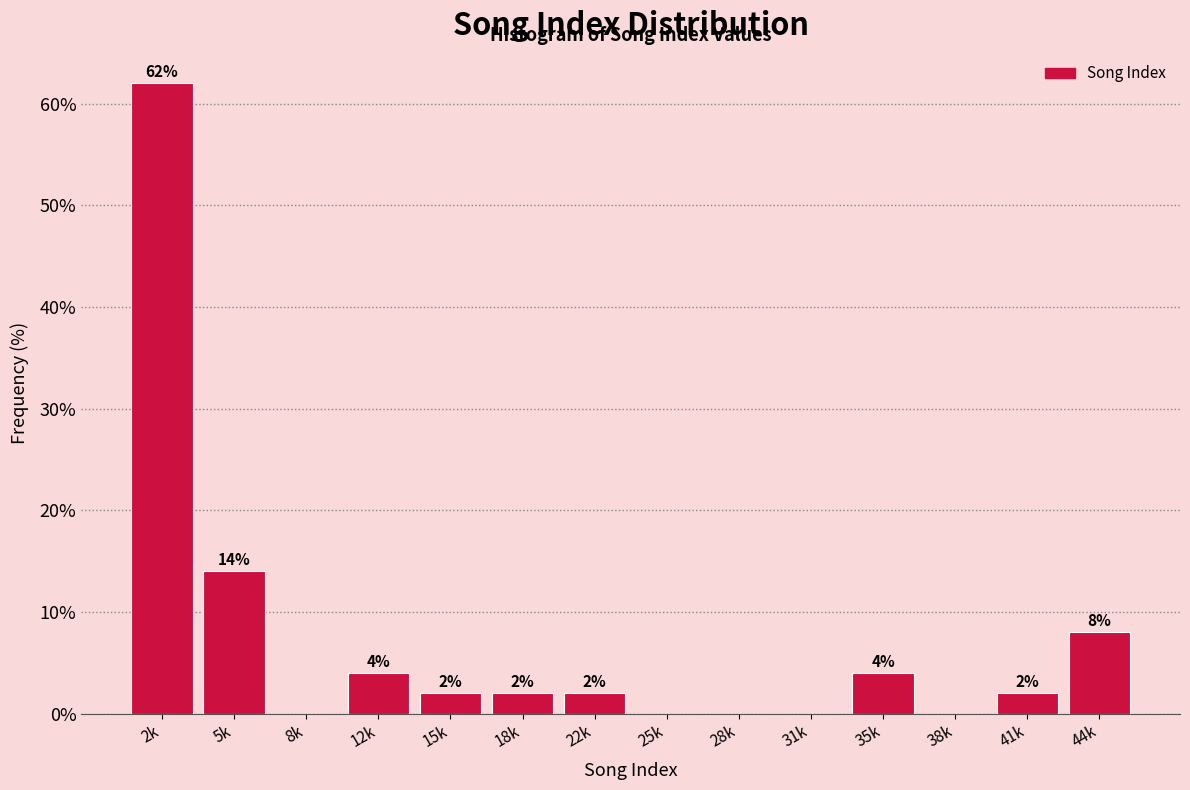

Reading left to right, extract all data points from this chart.

2k=62.0	5k=14.0	8k=0.0	12k=4.0	15k=2.0	18k=2.0	22k=2.0	25k=0.0	28k=0.0	31k=0.0	35k=4.0	38k=0.0	41k=2.0	44k=8.0